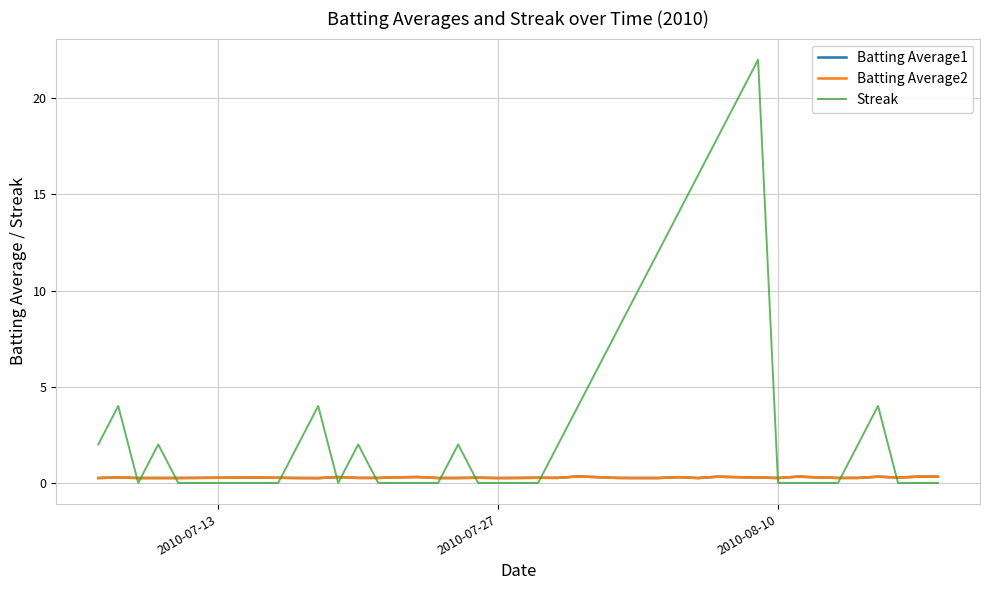

Which series has the largest range (max minus min)?

Streak